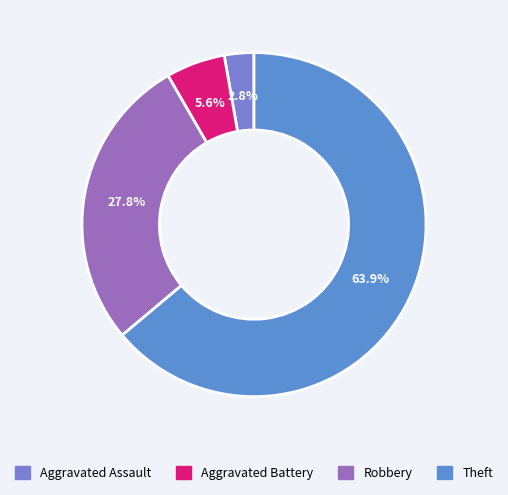

Which slice is the smallest?

Aggravated Assault